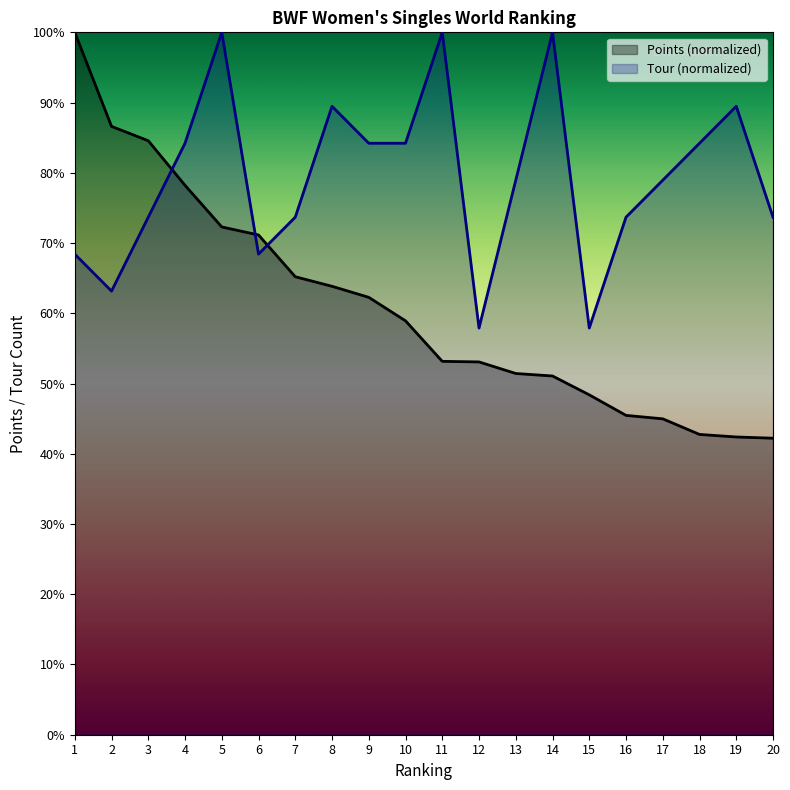

Reading left to right, transcribe all the data shown in this chart.

Points: 100.0	86.6	84.6	78.2	72.3	71.2	65.2	63.8	62.3	58.9	53.2	53.1	51.4	51.1	48.4	45.5	45.0	42.8	42.4	42.2
Tour: 68.4	63.2	73.7	84.2	100.0	68.4	73.7	89.5	84.2	84.2	100.0	57.9	78.9	100.0	57.9	73.7	78.9	84.2	89.5	73.7